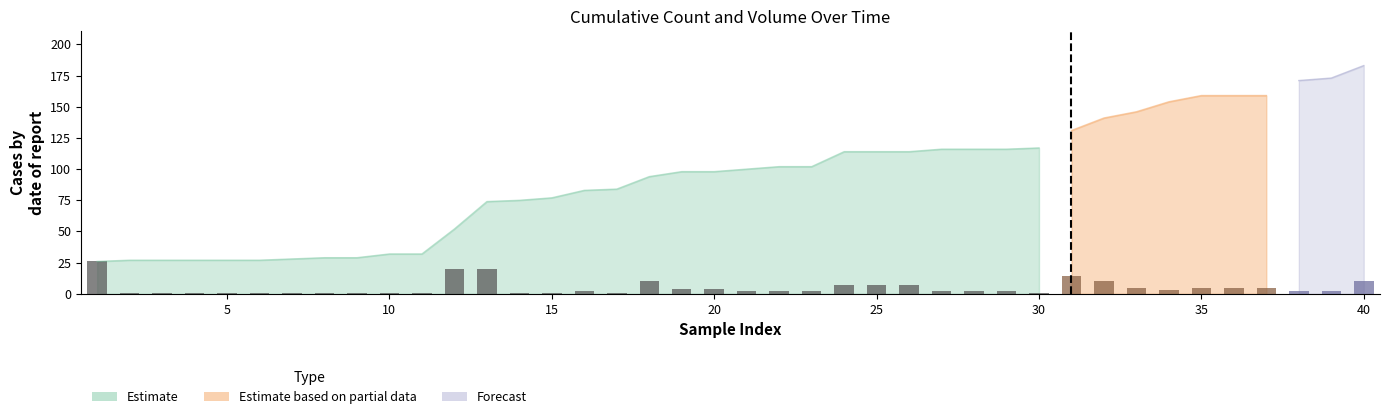

The value at 25 is 7. True or false?

True